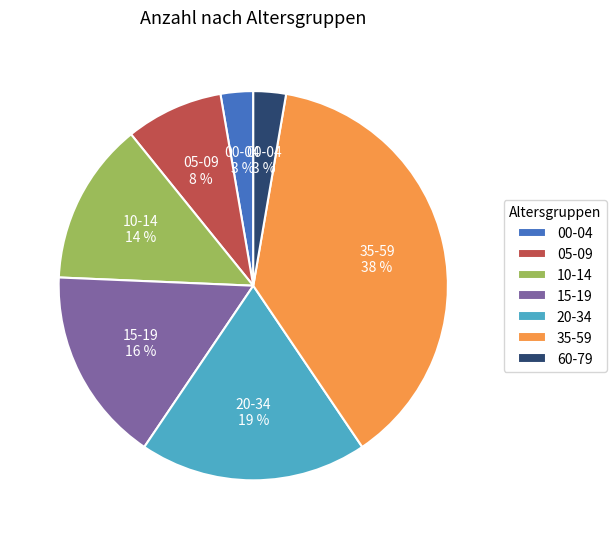

Is 15-19 the majority of the pie?

No